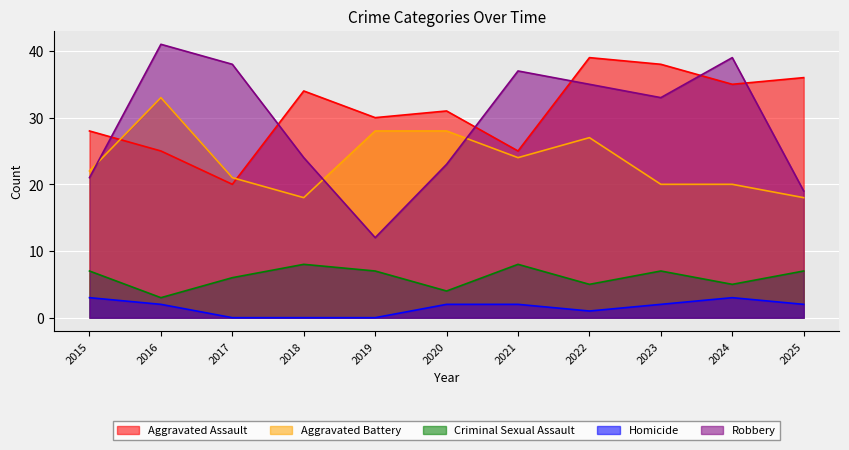

Read the Aggravated Battery value at 2022, to the nearest 5.

25